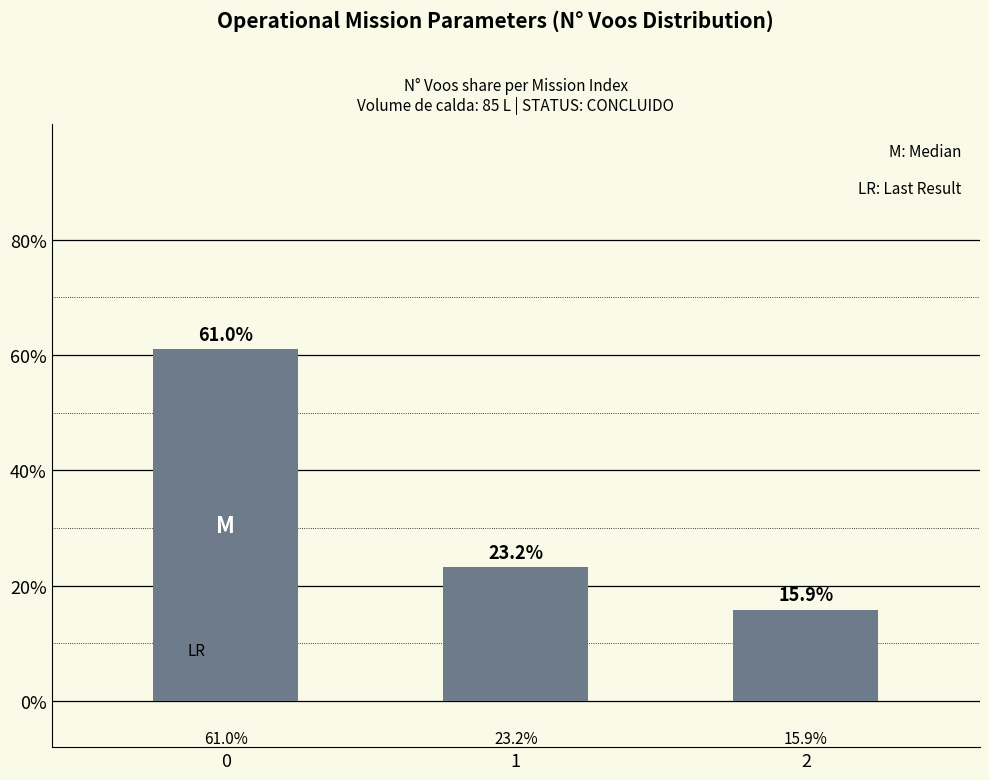

What is the sum of all values?

100.0